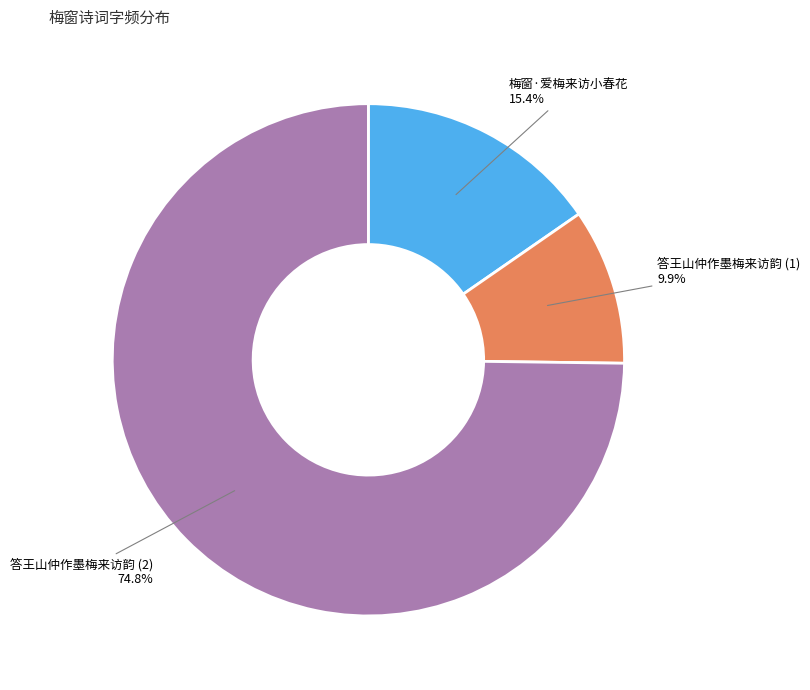

Which slice is the largest?

答王山仲作墨梅来访韵 (2)